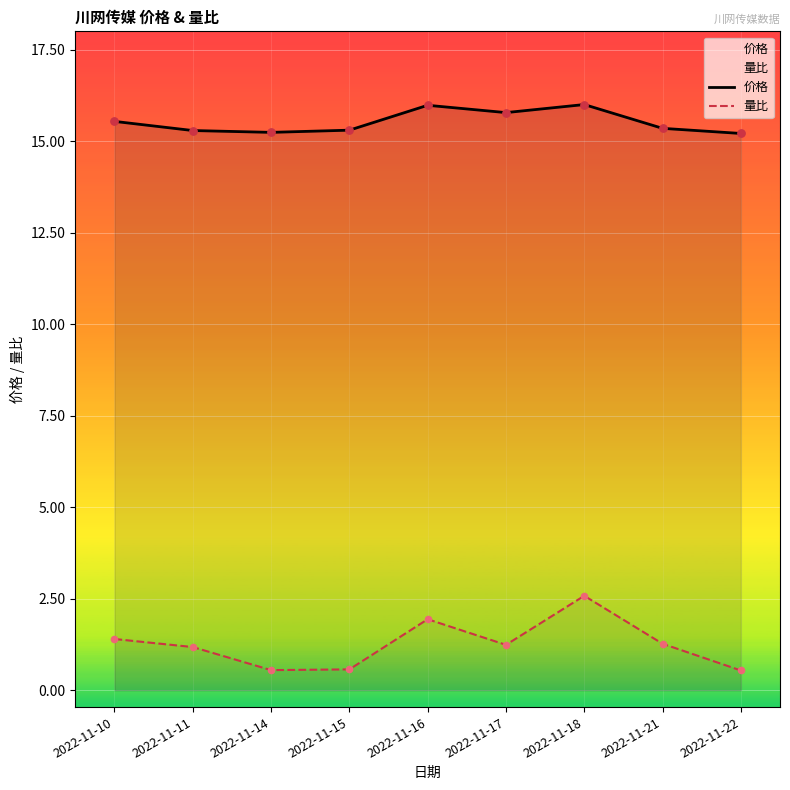

What are all the series names shown in the legend?

价格, 量比